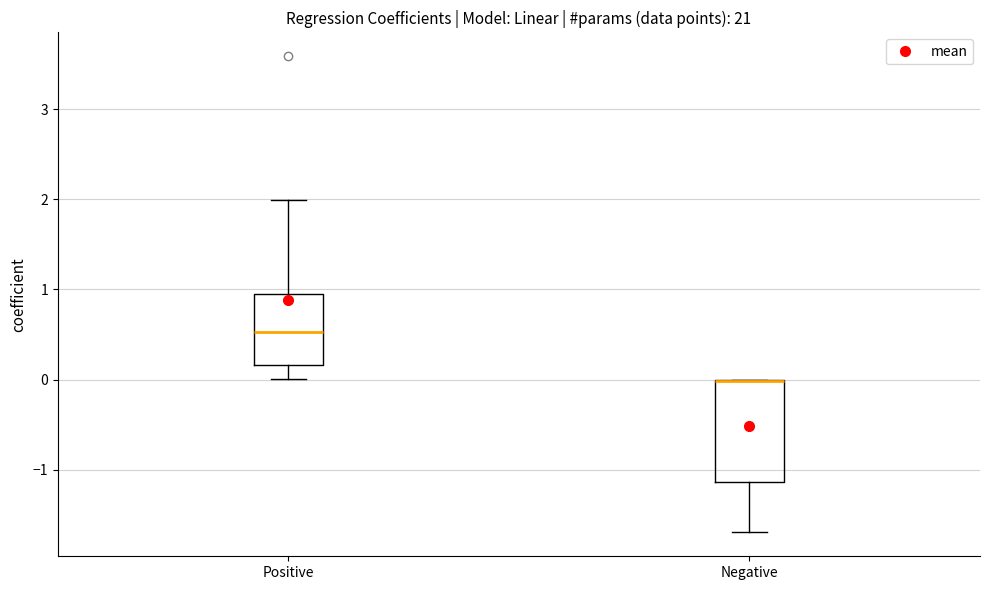

Which box is the tallest, from its lower edge to its upper edge?

Negative